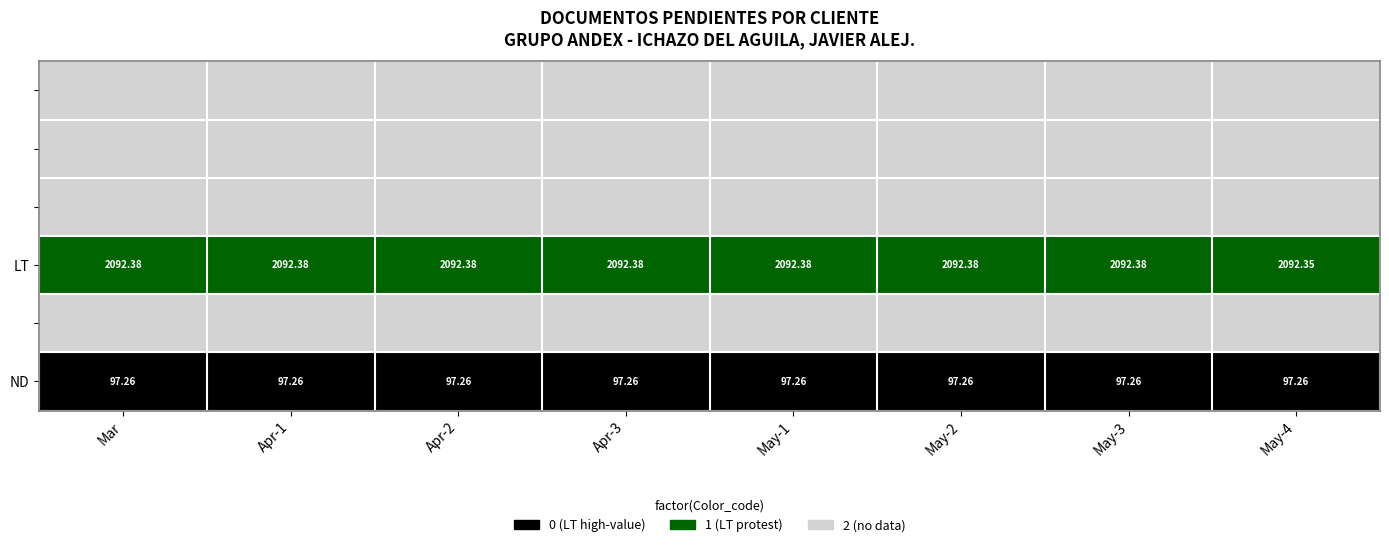

At how many categories does at least one series exceed 0?

8